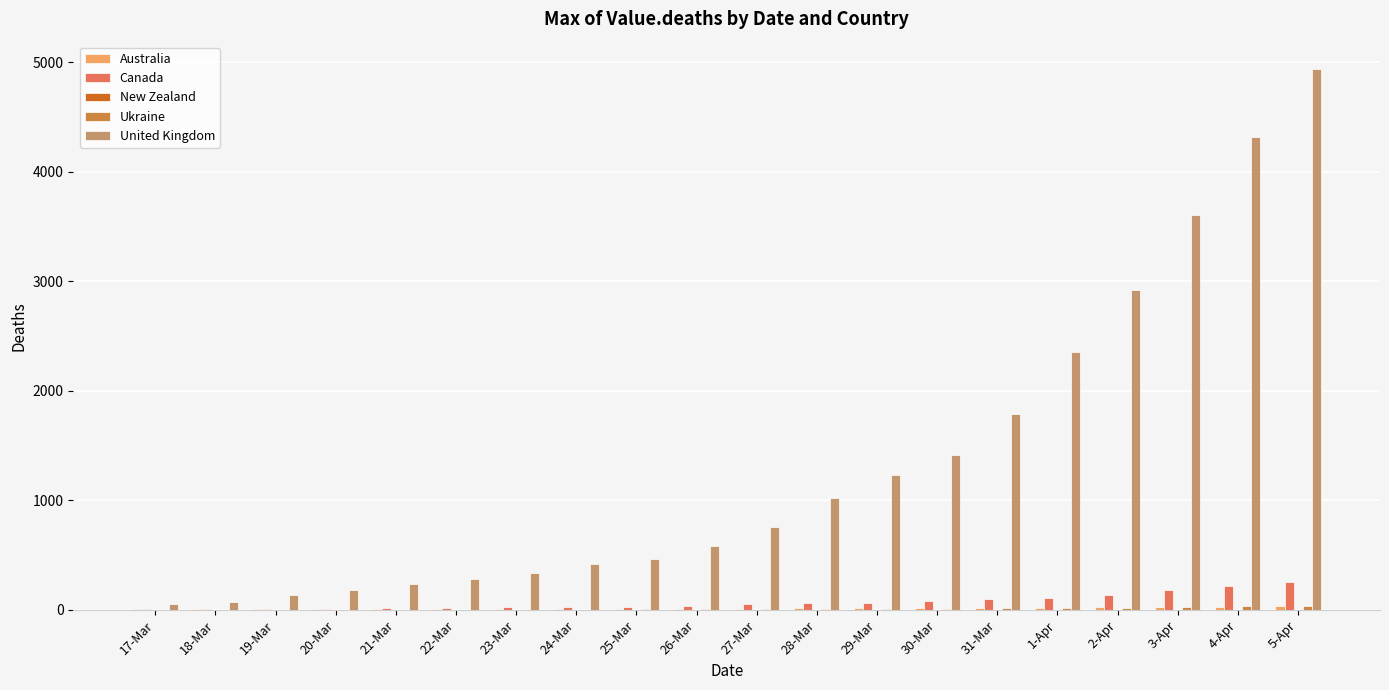

What is the maximum value shown in the chart?

4943